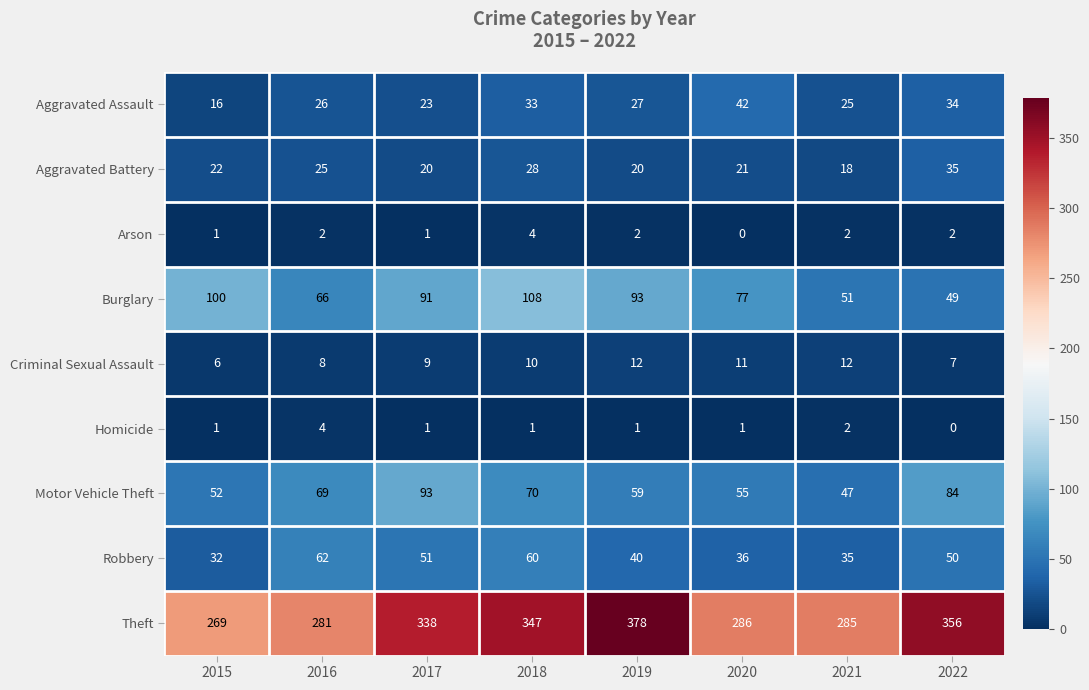

How many categories are shown in the chart?

8